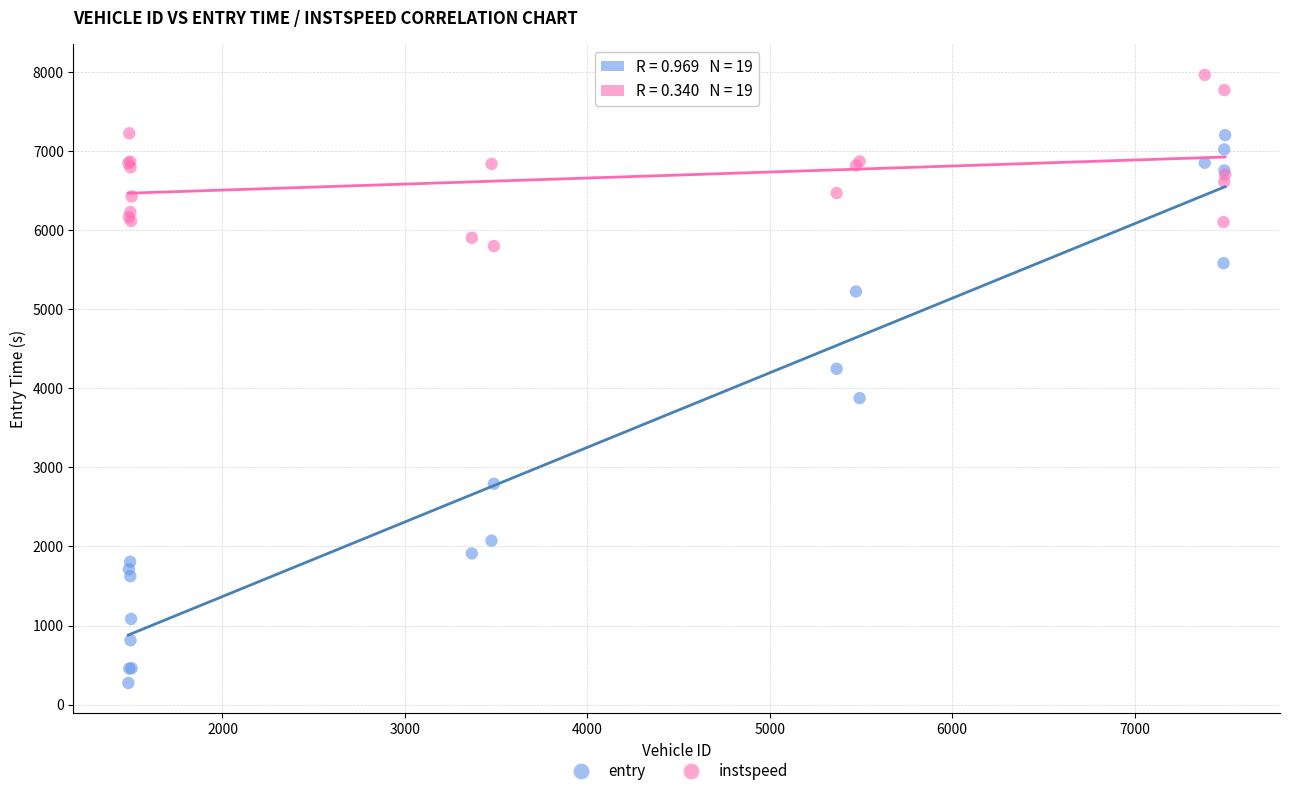

Which series has the largest Y range (max minus min)?

entry